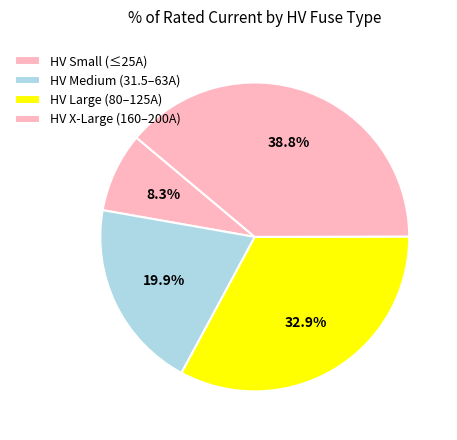

Count the number of slices in the pie.

4